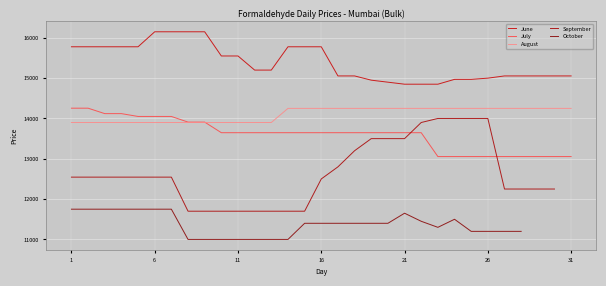

True or false: July and June intersect in this chart.

False